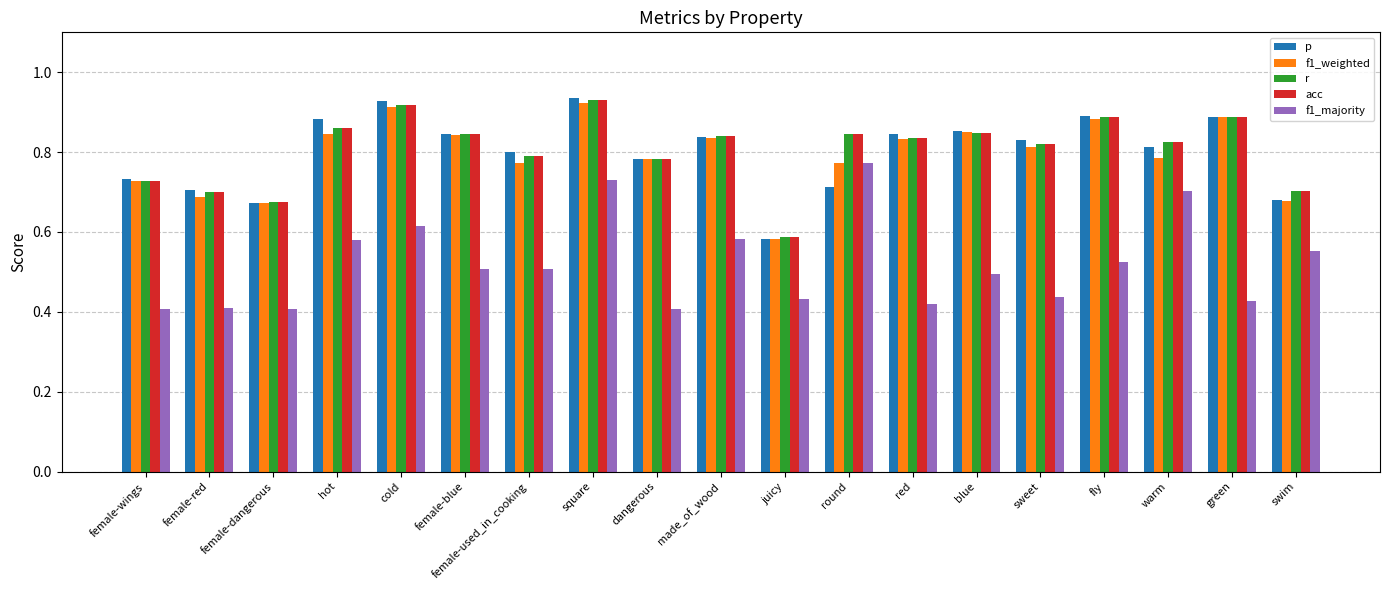

The f1_majority series shows 0.2 at warm. True or false?

False